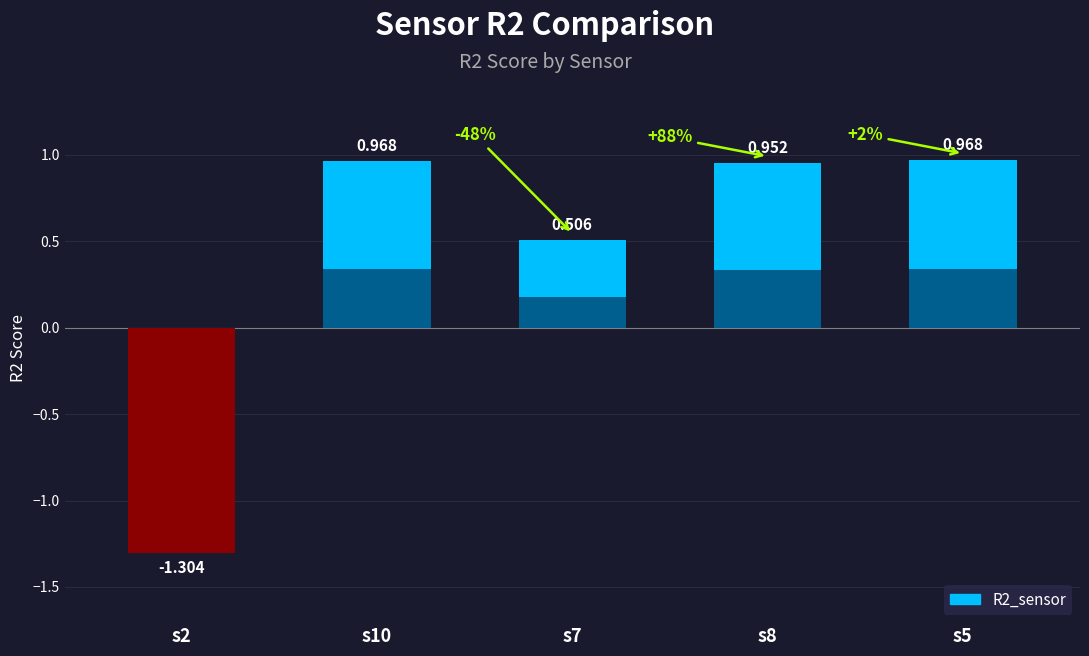

At which category does the chart reach its minimum across all series?

s2